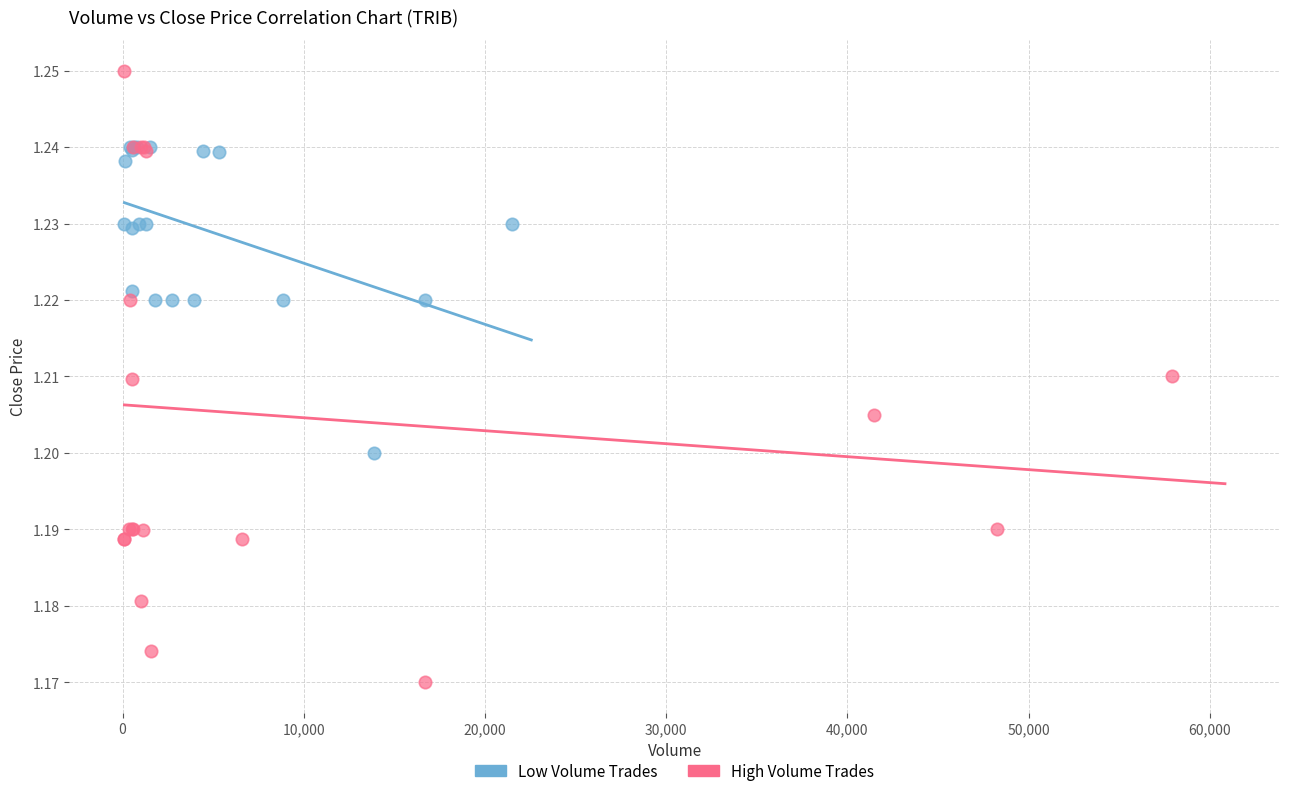

Which series reaches the minimum Y coordinate?

High Volume Trades